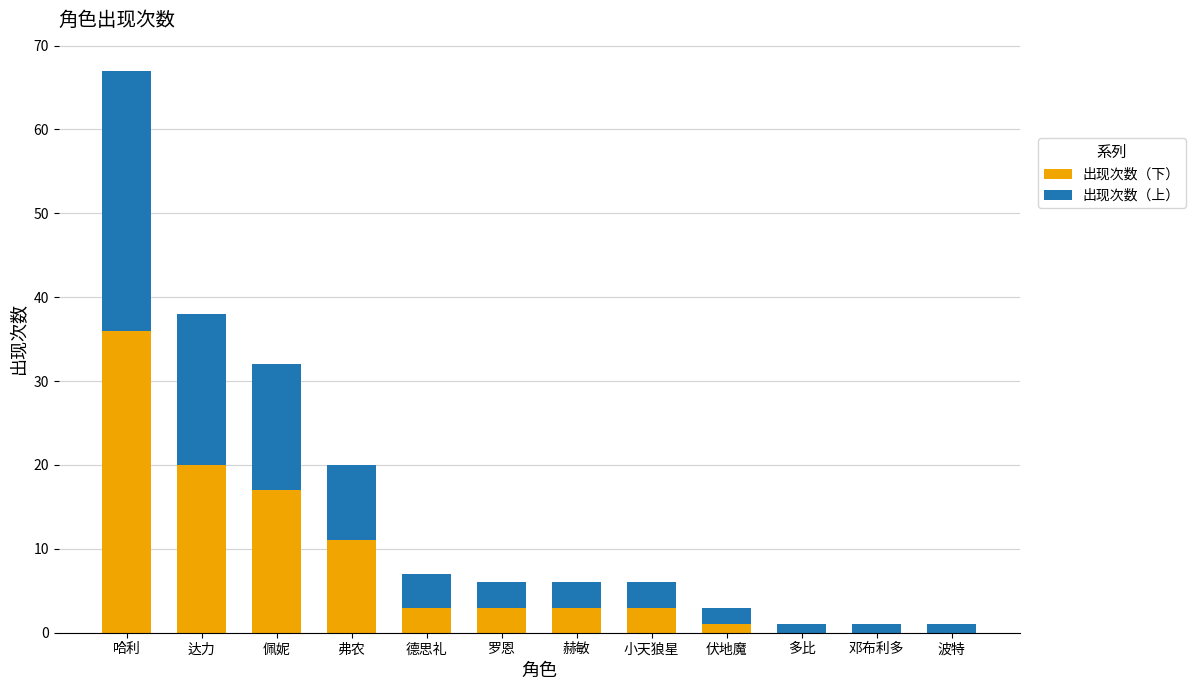

Are the bars horizontal?

No